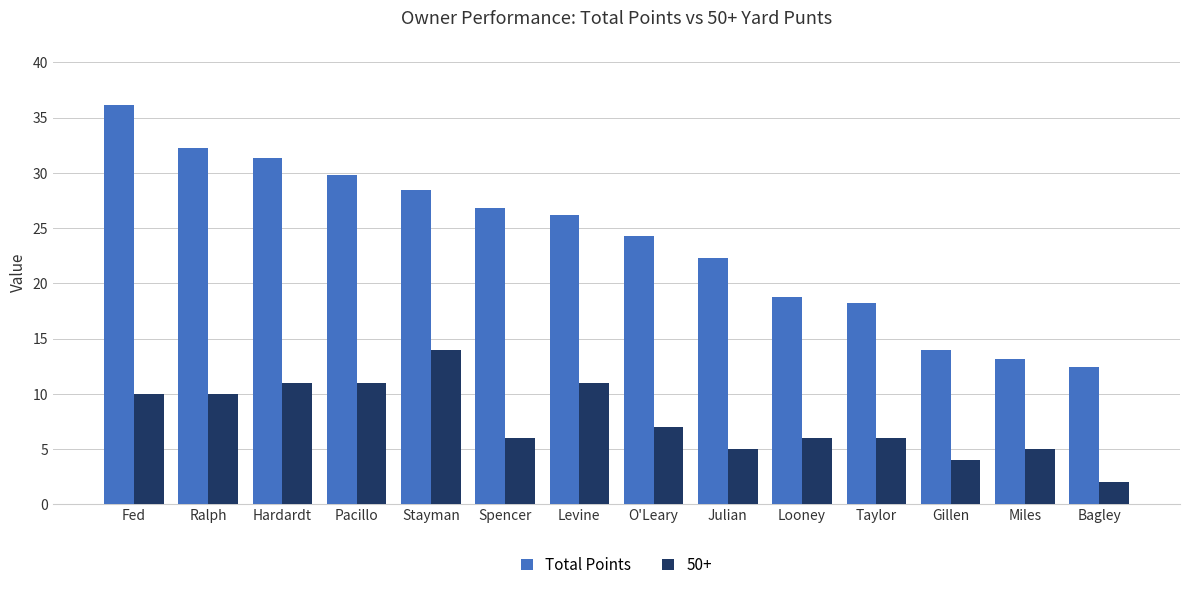

Which series changed the most between Stayman and Miles?

Total Points